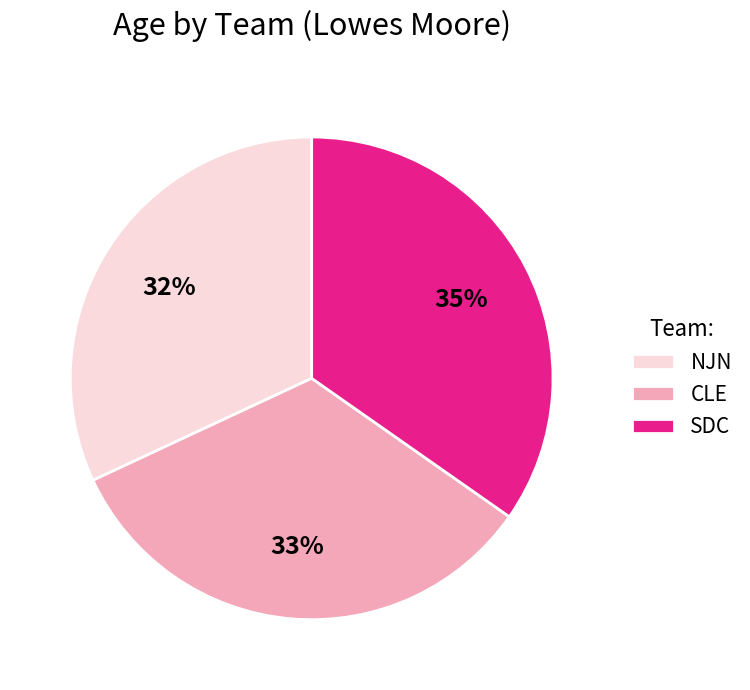

Does any single category account for the majority?

No